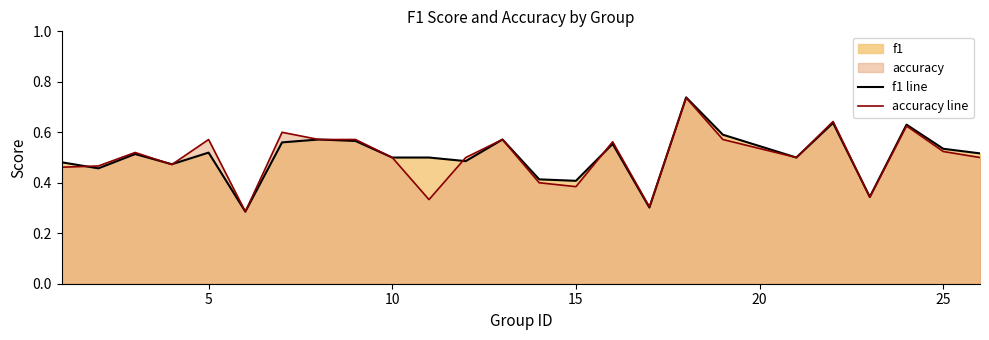

What is the sum of all f1 line values?

12.7